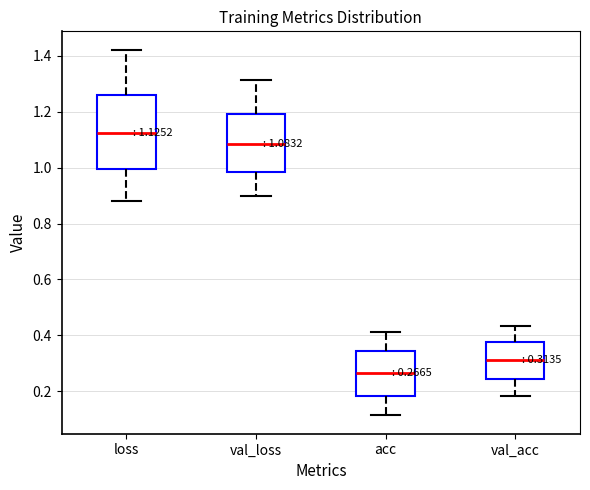

Comparing the boxes themselves (not the whiskers), which one is the tallest?

loss